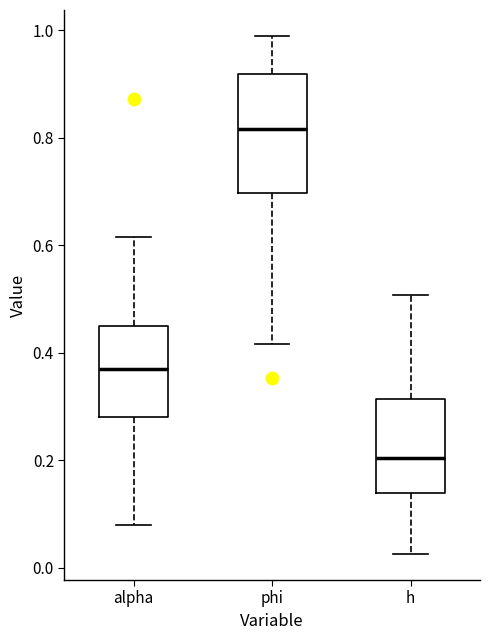

Reading left to right, read every box against the y-axis: the position of its median line, the range the box covers, and the ends of its whiskers. The values are not printed on the chart, so give them approximately, as read against the axis.

alpha: median 0.36, box 0.28 to 0.46, whiskers 0.08 to 0.62
phi: median 0.82, box 0.70 to 0.92, whiskers 0.42 to 0.98
h: median 0.20, box 0.14 to 0.32, whiskers 0.02 to 0.50